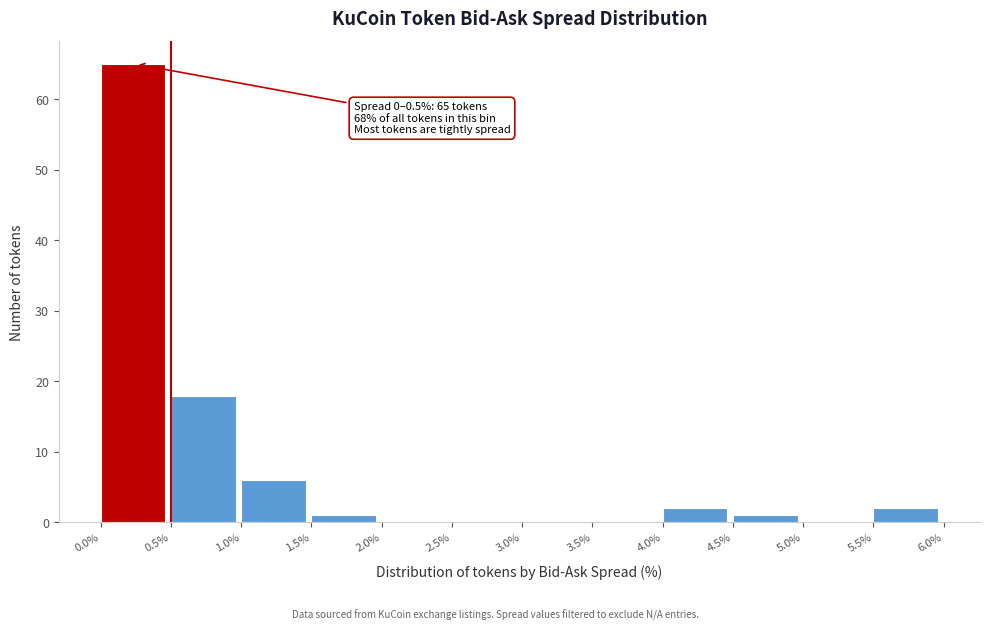

Which range on the x-axis has the tallest bar?

0.0% to 0.5%